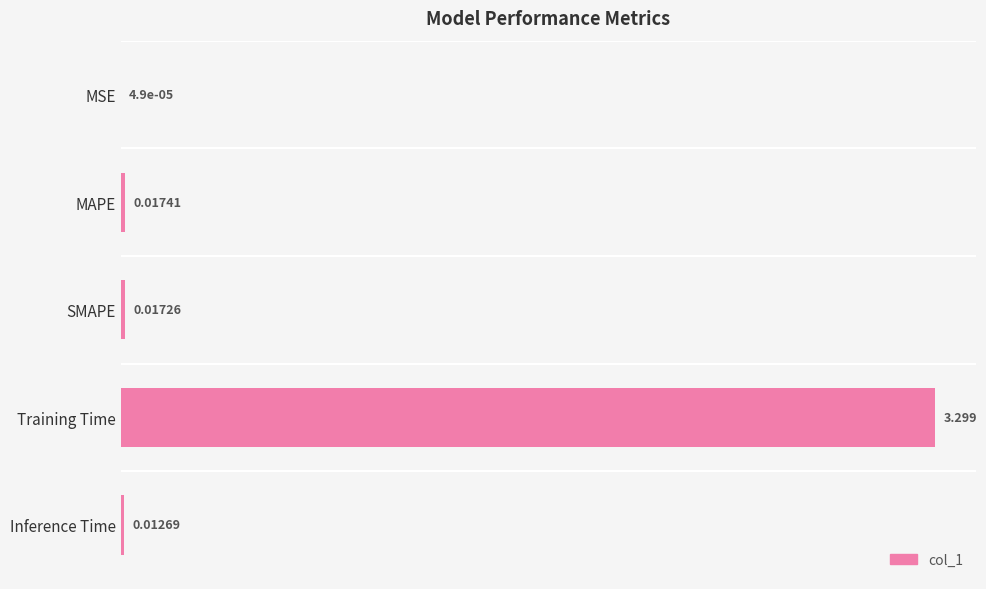

At which label is the value closest to 1?

MAPE